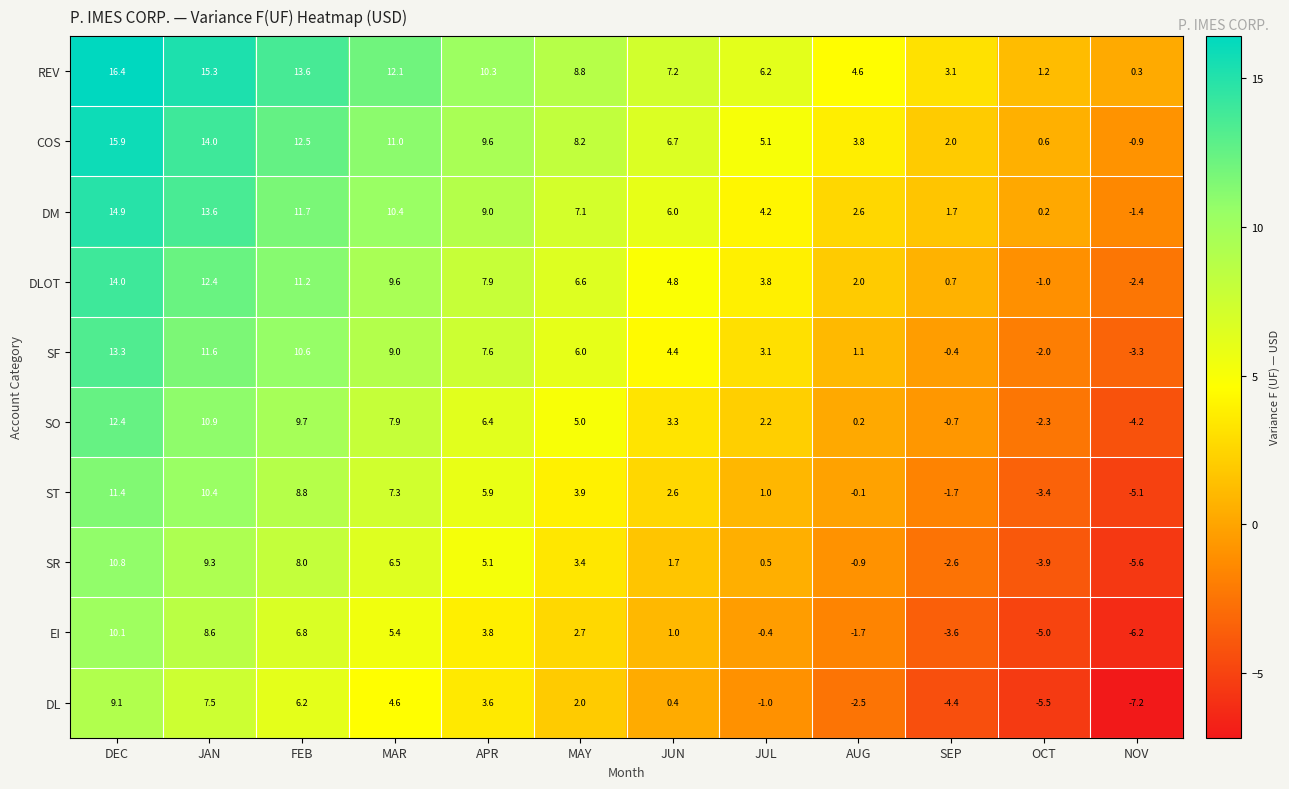

The COS series shows 4.1 at JUN. True or false?

False